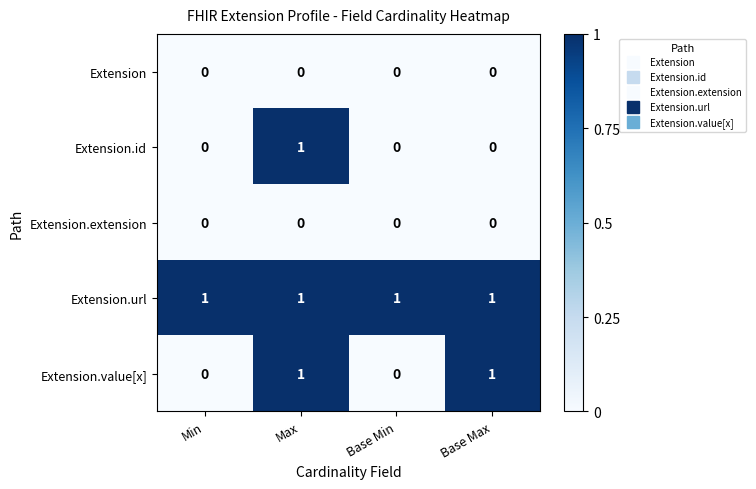

Count the Extension.id values in the range 0 to 1.

4